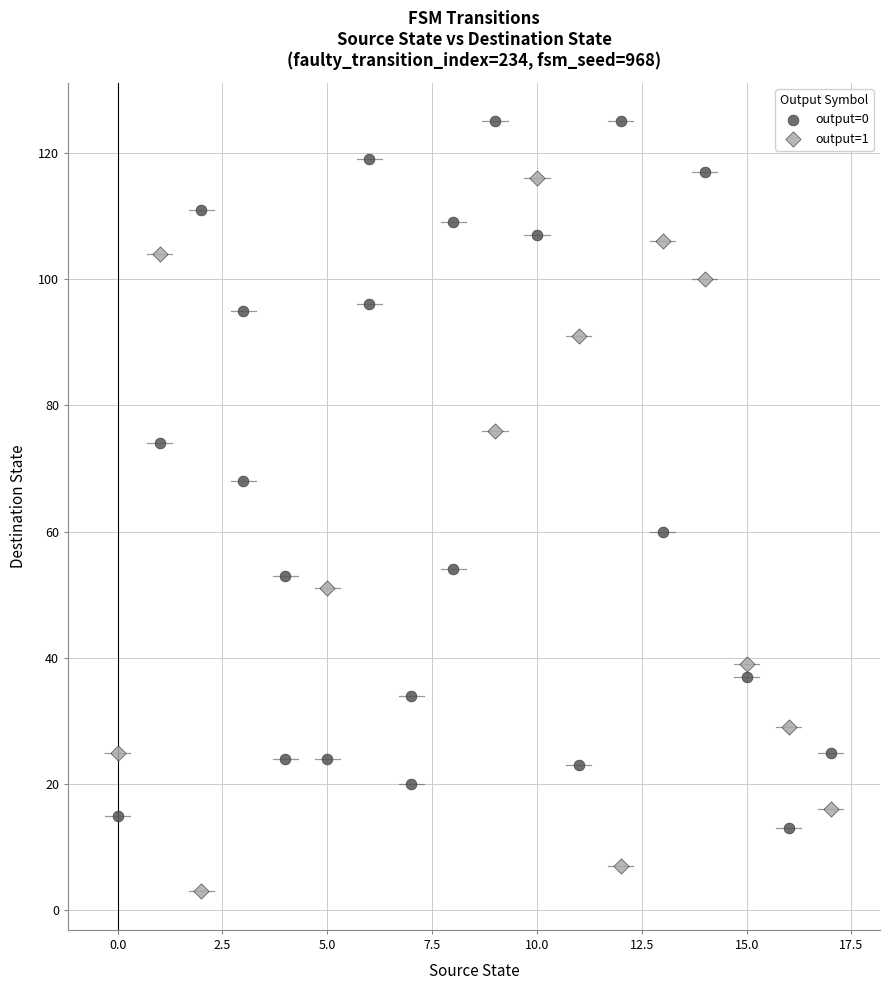

Which series reaches the minimum Y coordinate?

output=1